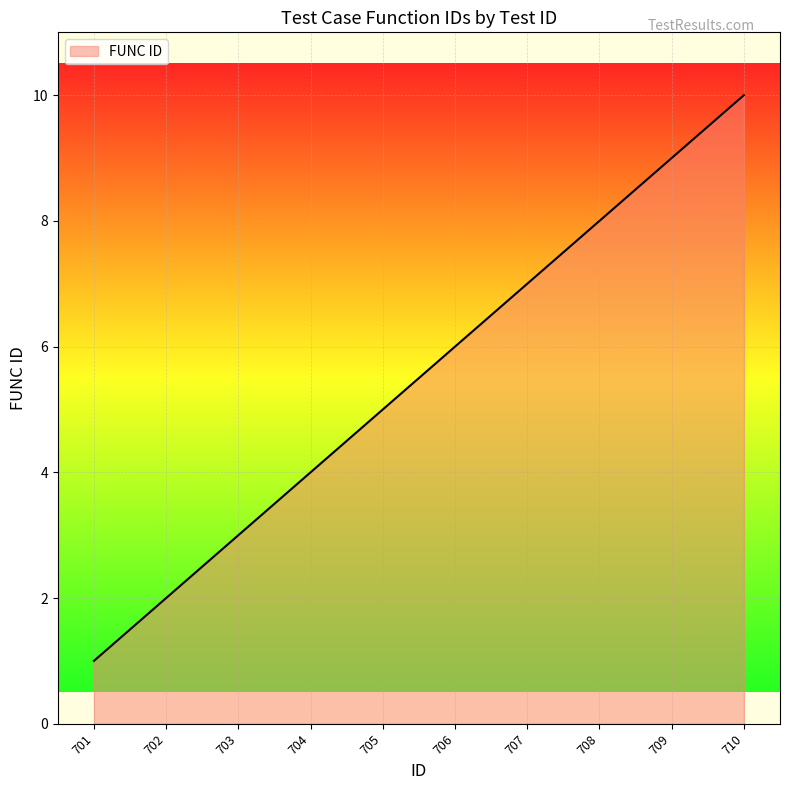

Approximately how many times larger is the value at 703 compared to 708?

0.4